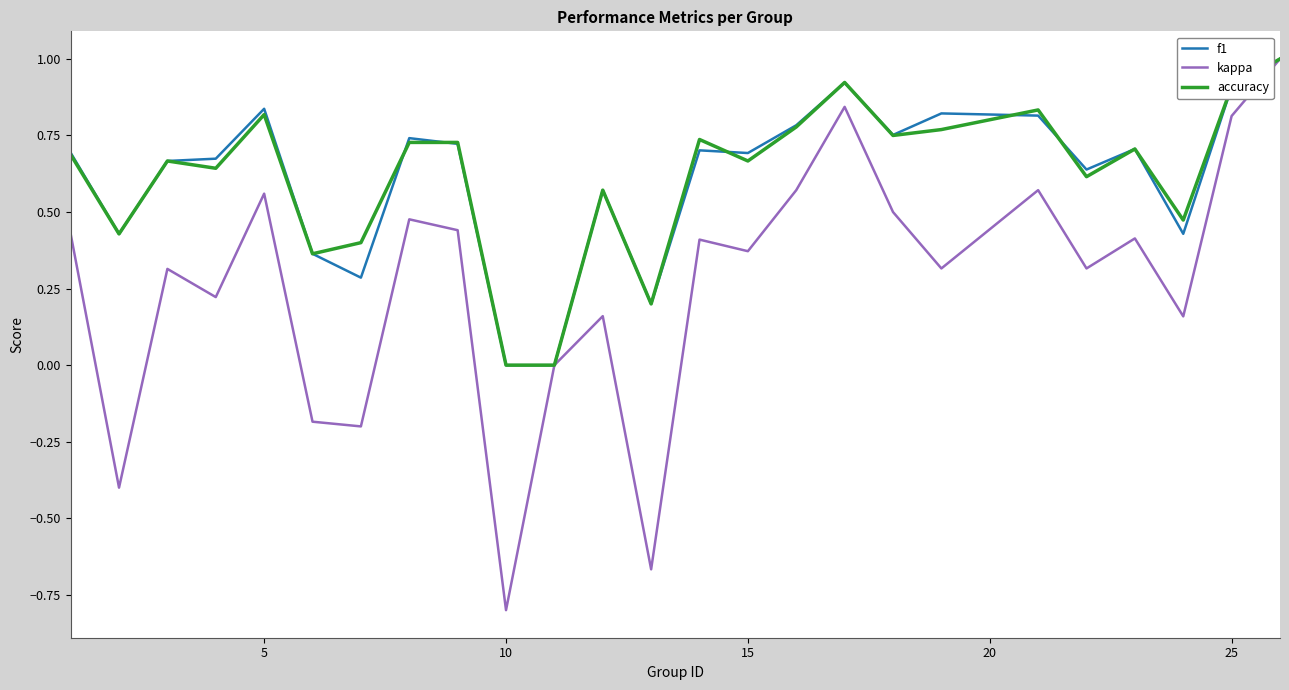

Which series has the largest range (max minus min)?

kappa